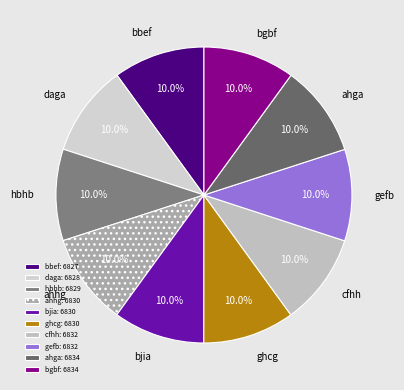

To the nearest percent, what is the average slice percentage?

10%